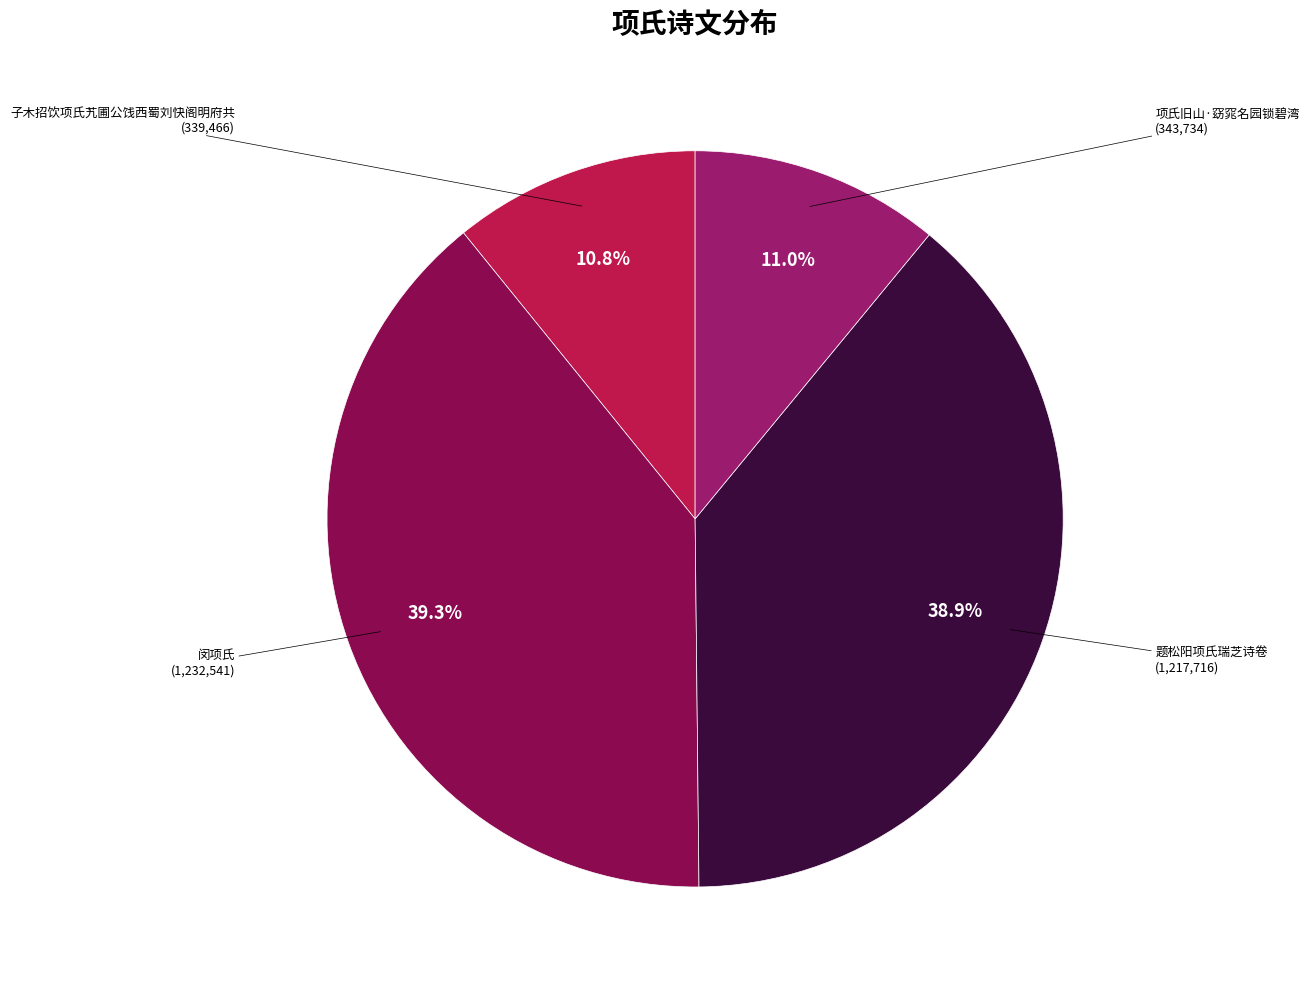

Does 闵项氏 represent more than half of the total?

No